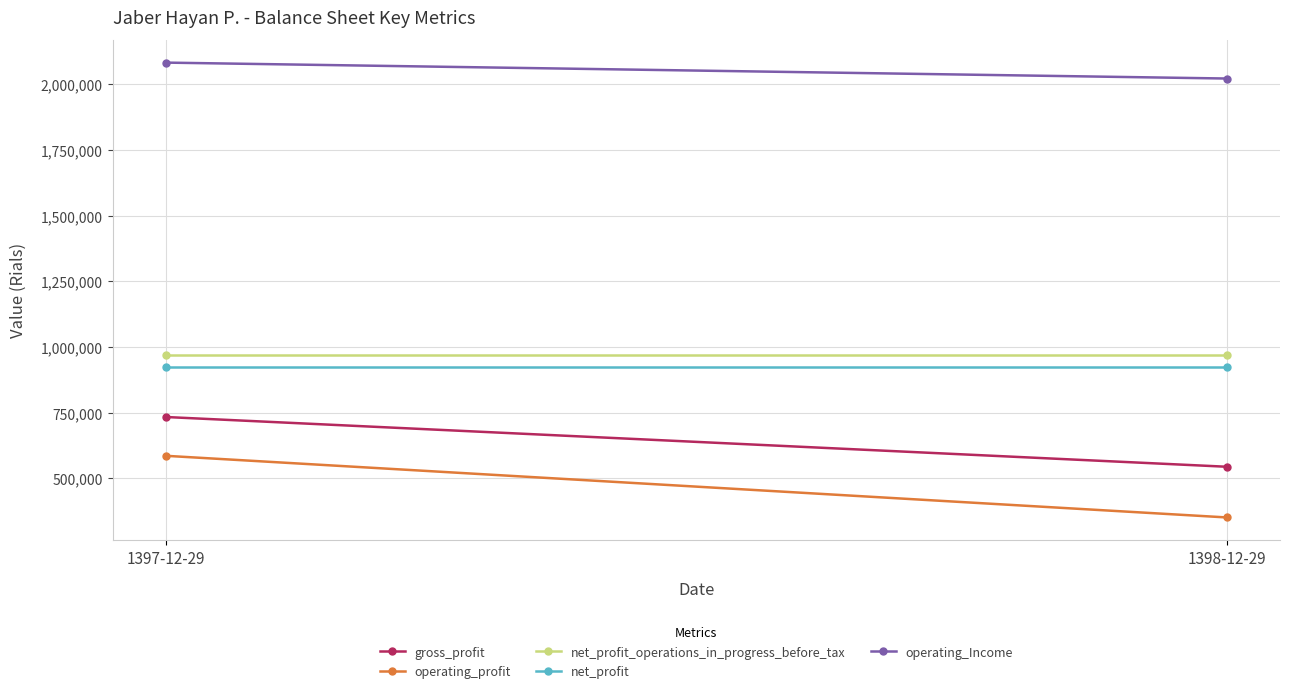

At which category does the chart reach its minimum across all series?

1398-12-29